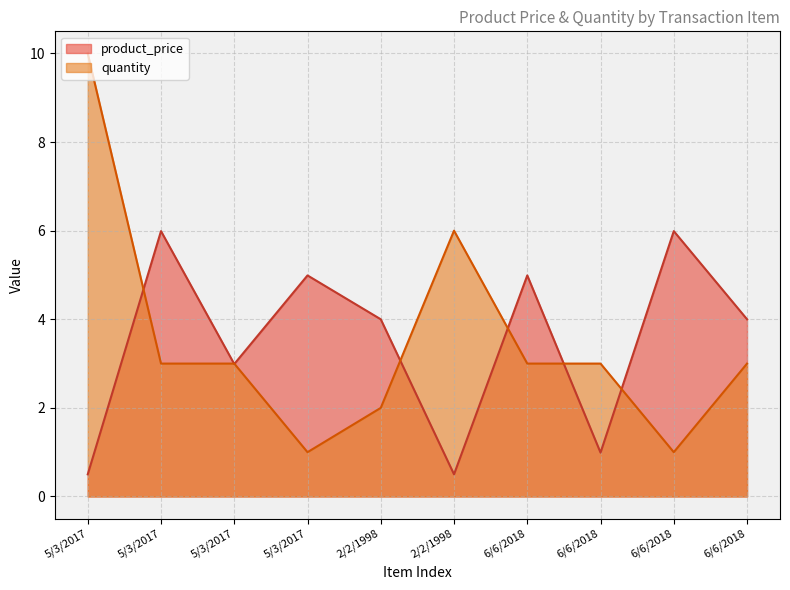

Reading right to left, transcribe all the data shown in this chart.

product_price: 6/6/2018=4.0	6/6/2018=6.0	6/6/2018=1.0	6/6/2018=5.0	2/2/1998=0.5	2/2/1998=4.0	5/3/2017=5.0	5/3/2017=3.0	5/3/2017=6.0	5/3/2017=0.5
quantity: 6/6/2018=3.0	6/6/2018=1.0	6/6/2018=3.0	6/6/2018=3.0	2/2/1998=6.0	2/2/1998=2.0	5/3/2017=1.0	5/3/2017=3.0	5/3/2017=3.0	5/3/2017=10.0